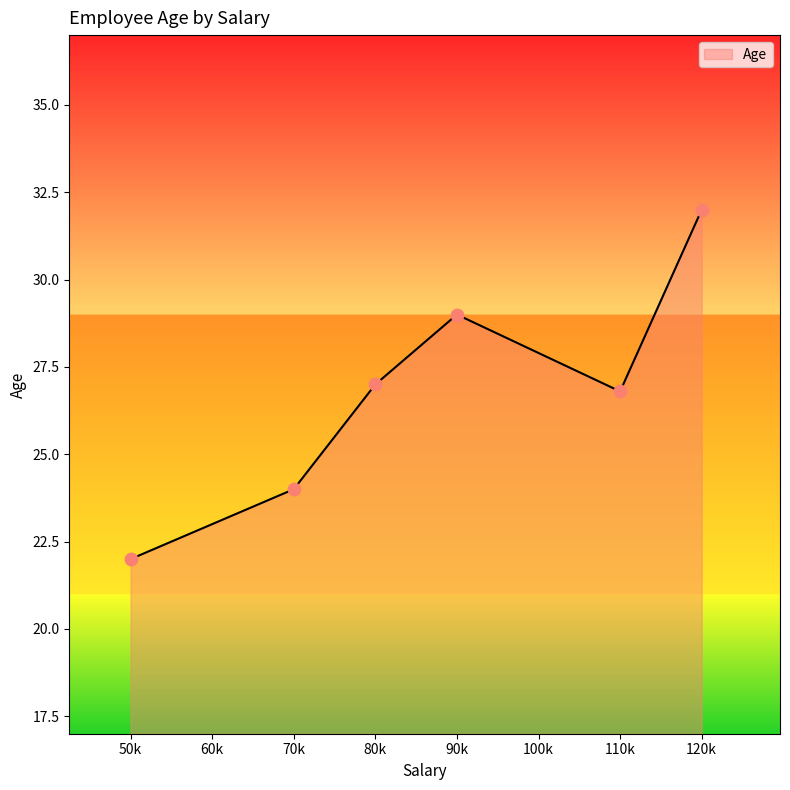

Which has a higher value, 90k or 80k?

90k